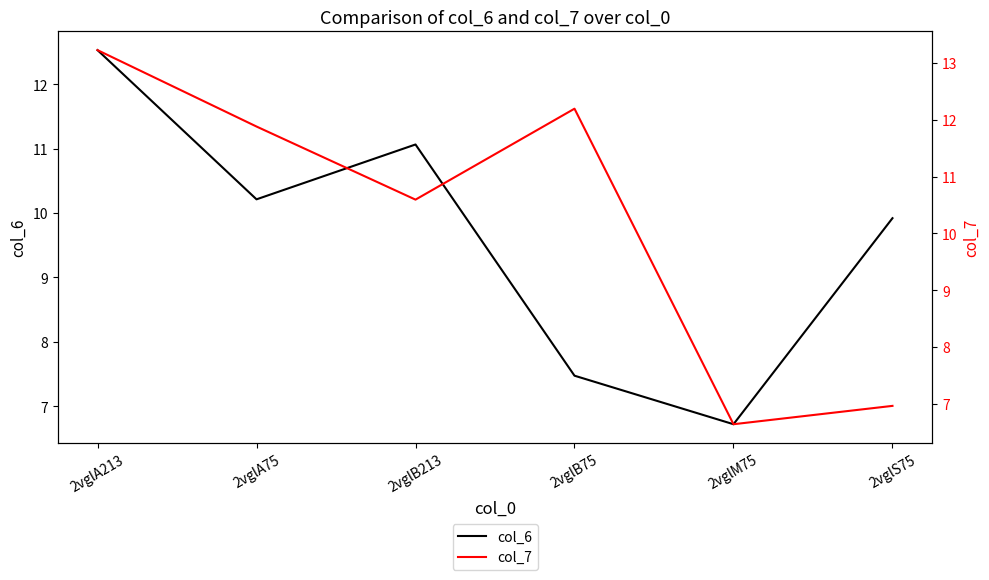

After their last crossing, which series has the higher values: col_6 or col_7?

col_6